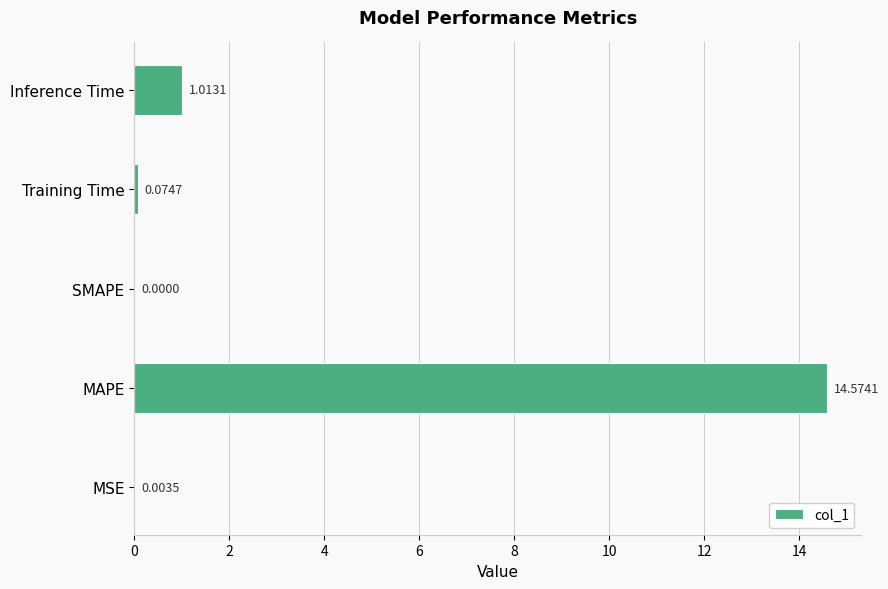

Where is the data nearest to the value 7?

Inference Time